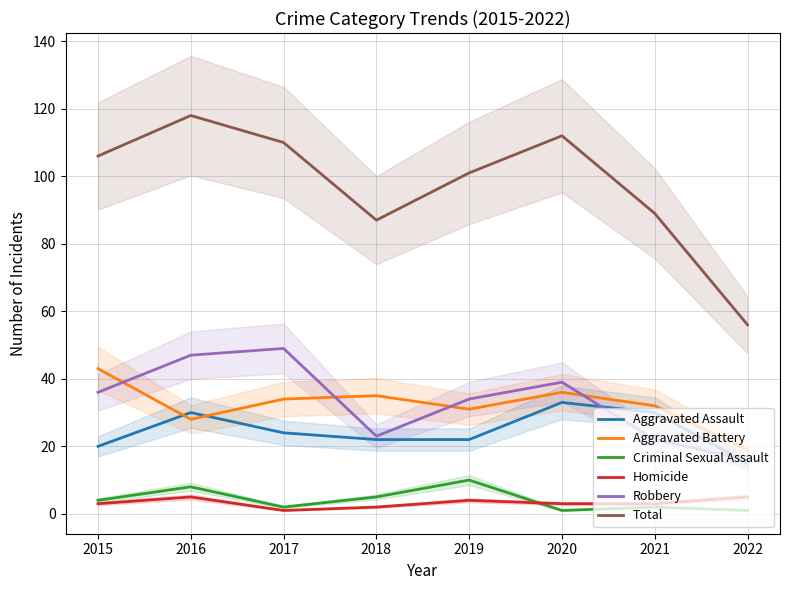

True or false: Homicide and Aggravated Battery intersect in this chart.

False